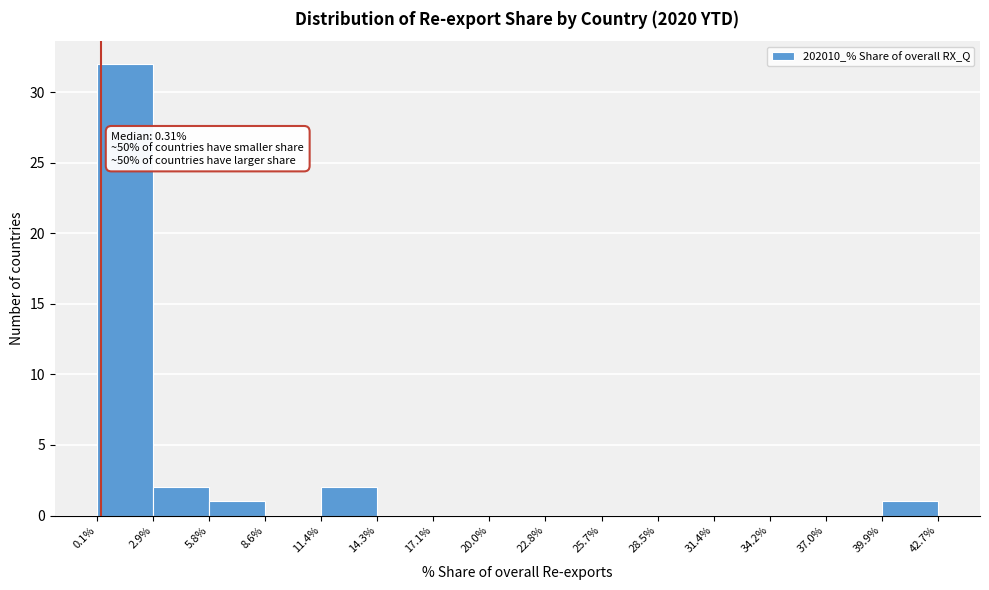

Over which range of the x-axis is the bar tallest?

0.1% to 2.9%